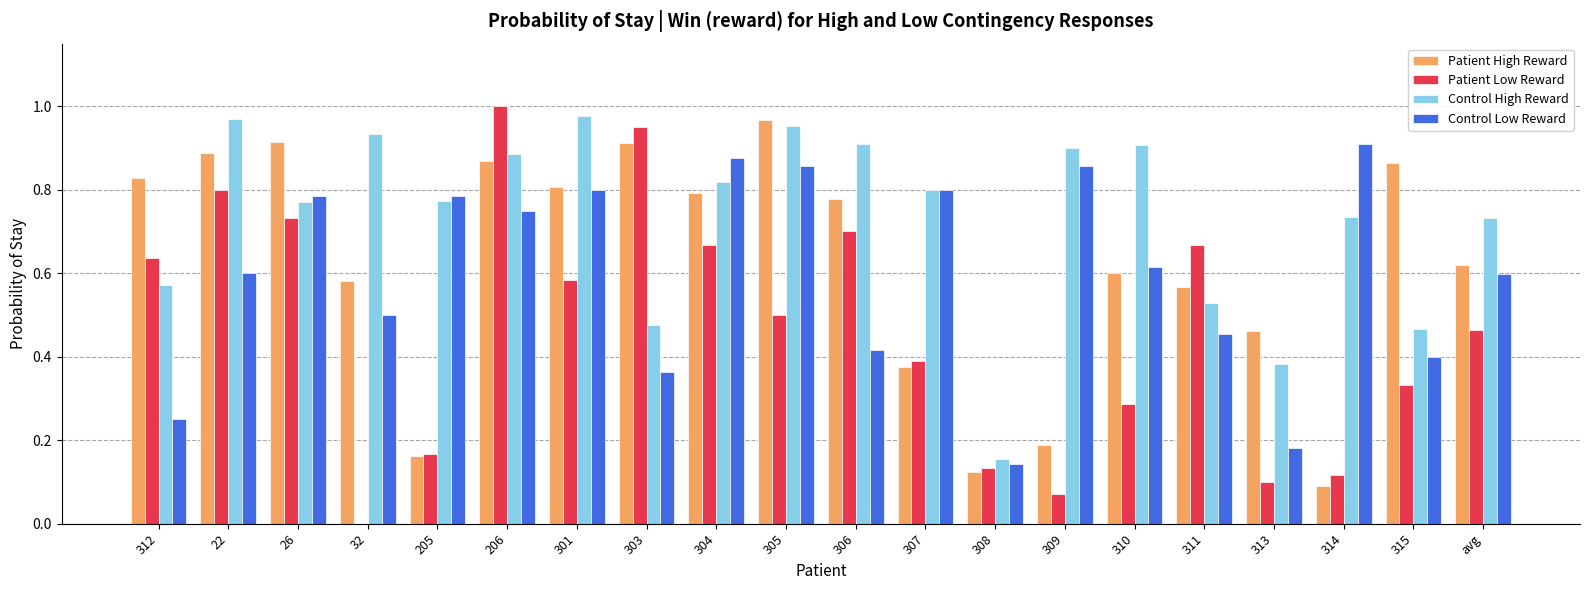

At which category does the chart reach its peak across all series?

206